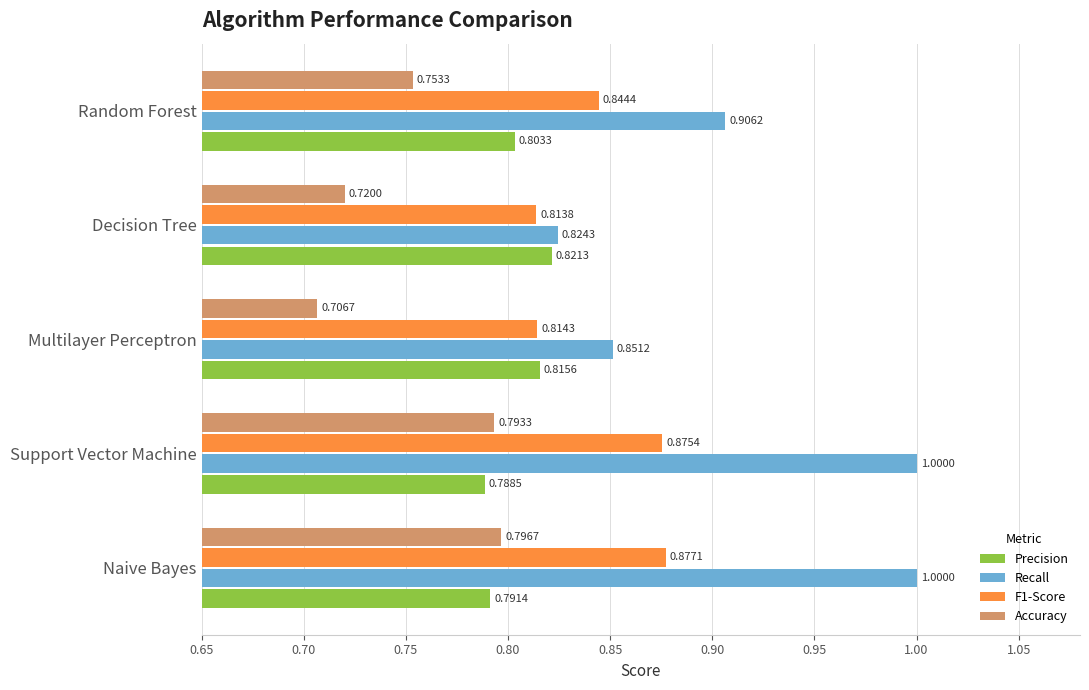

Rank the series by their maximum value, from highest to lowest.

Recall, F1-Score, Precision, Accuracy